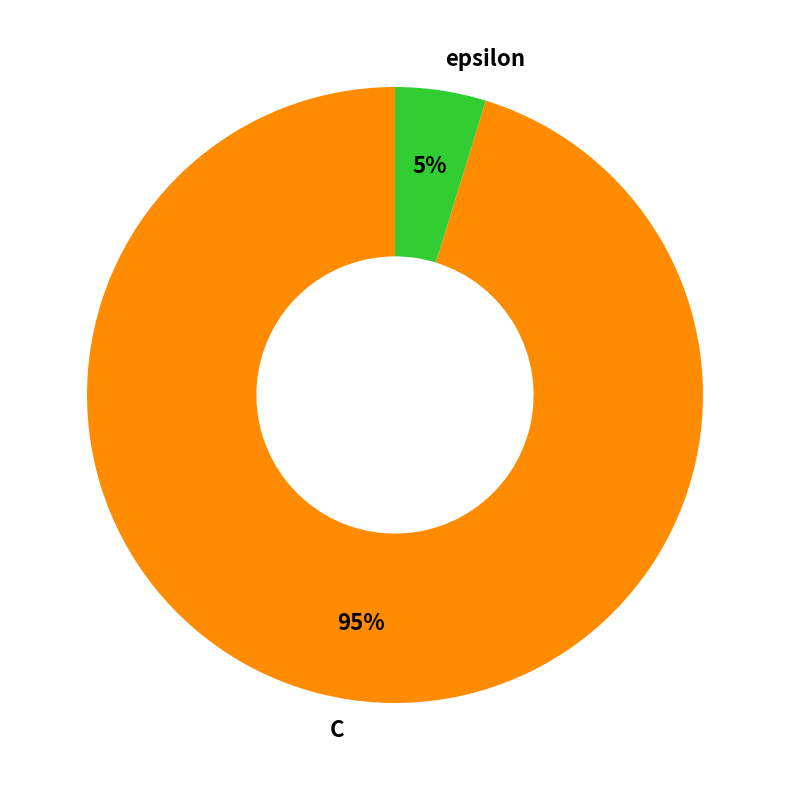

What is the smallest slice in the pie chart?

epsilon